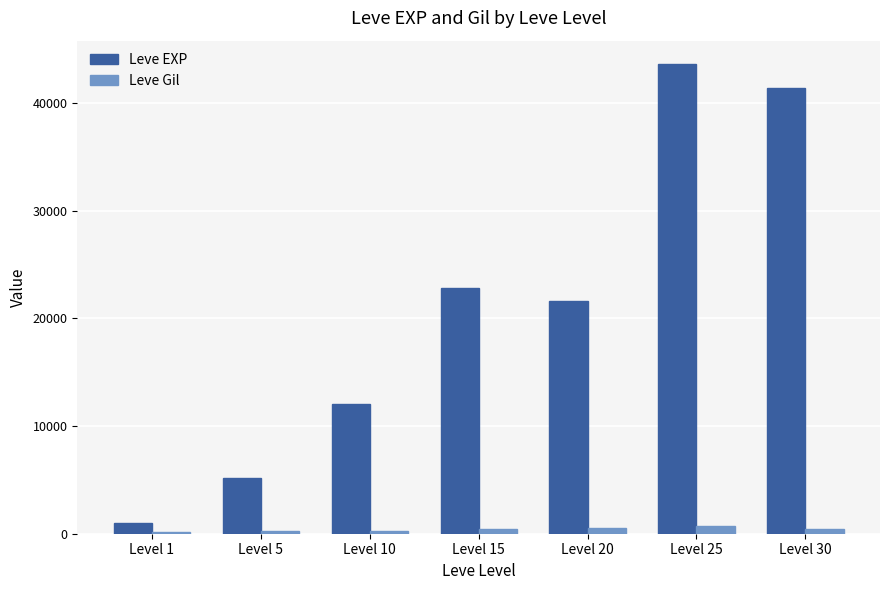

Where is Leve EXP nearest to the value 22290?

Level 15